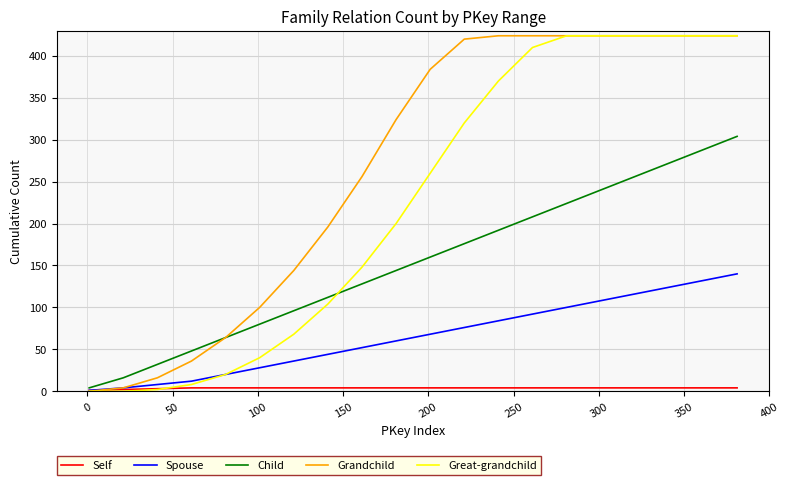

Which series has the largest total across all categories?

Grandchild